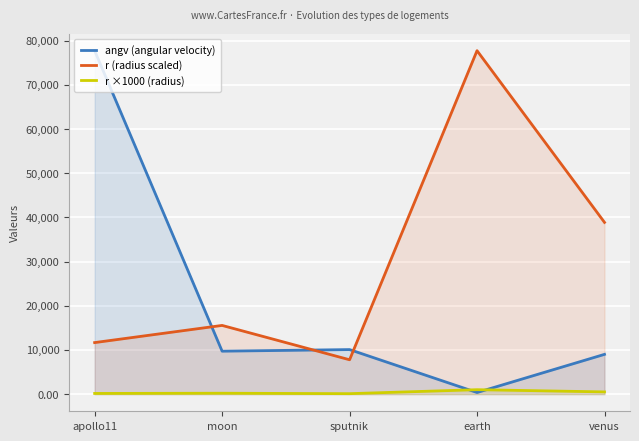

What is the maximum value for angv (angular velocity)?

77760